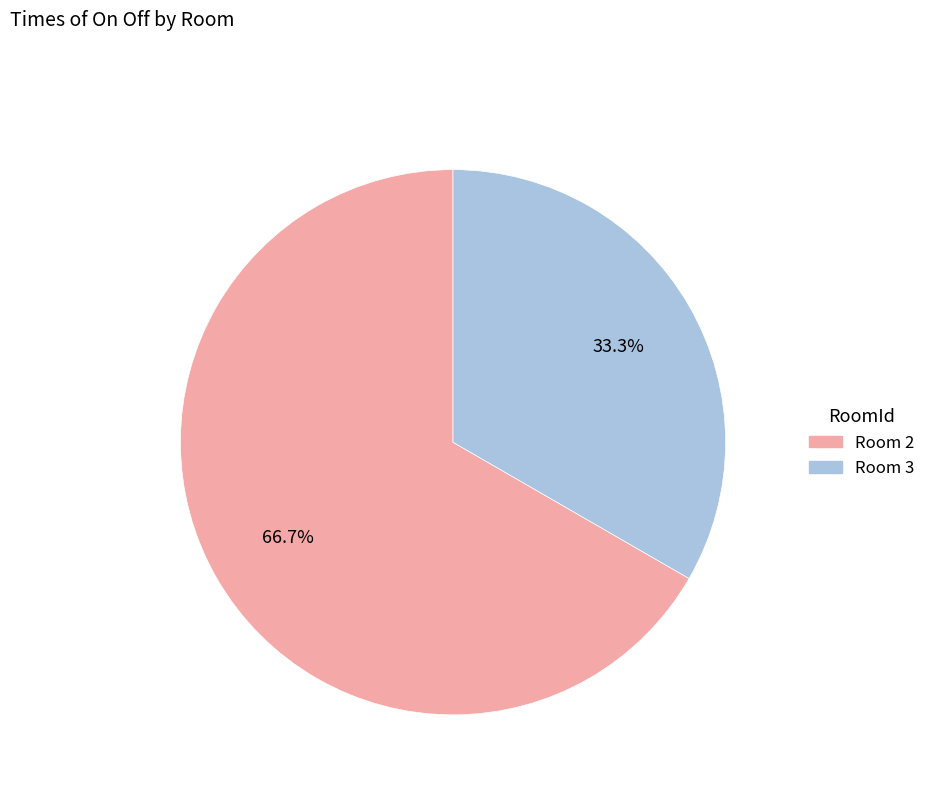

How many slices are in this pie chart?

2